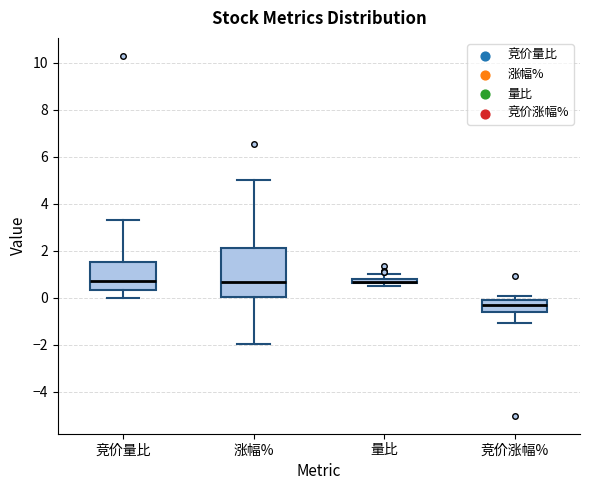

Where is the upper edge of the box for 涨幅% on the y-axis? The values are not printed on the chart, so give them approximately, as read against the axis.

2.2